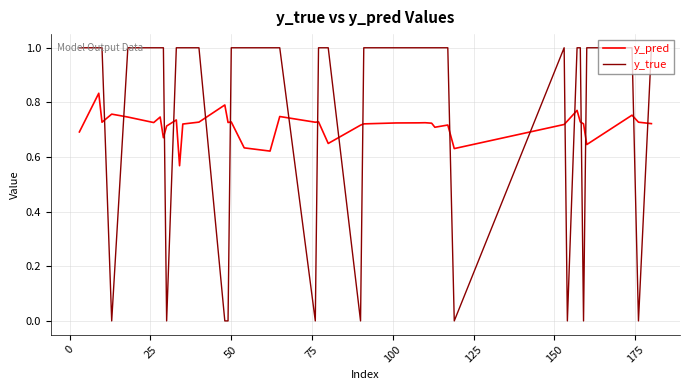

True or false: y_true and y_pred cross at least once.

True